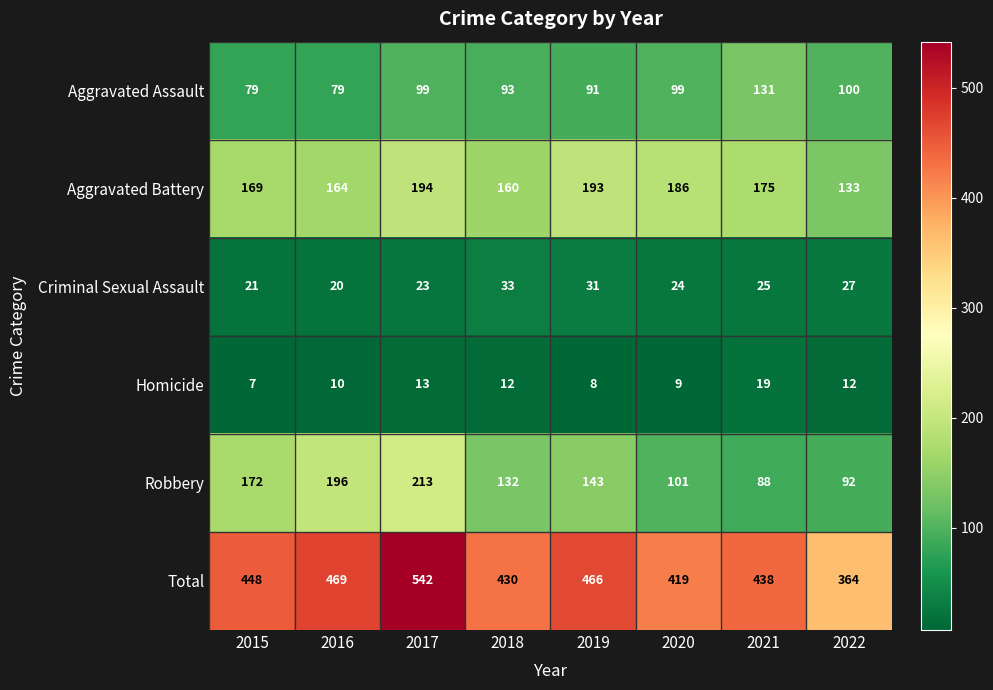

How many values in the Homicide series are below 12?

4